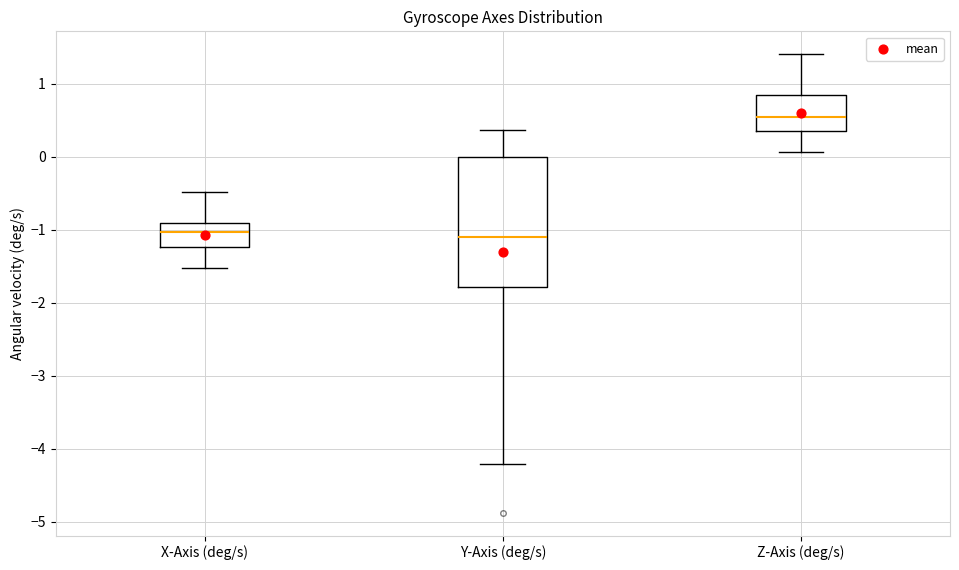

Comparing the boxes themselves (not the whiskers), which one is the tallest?

Y-Axis (deg/s)